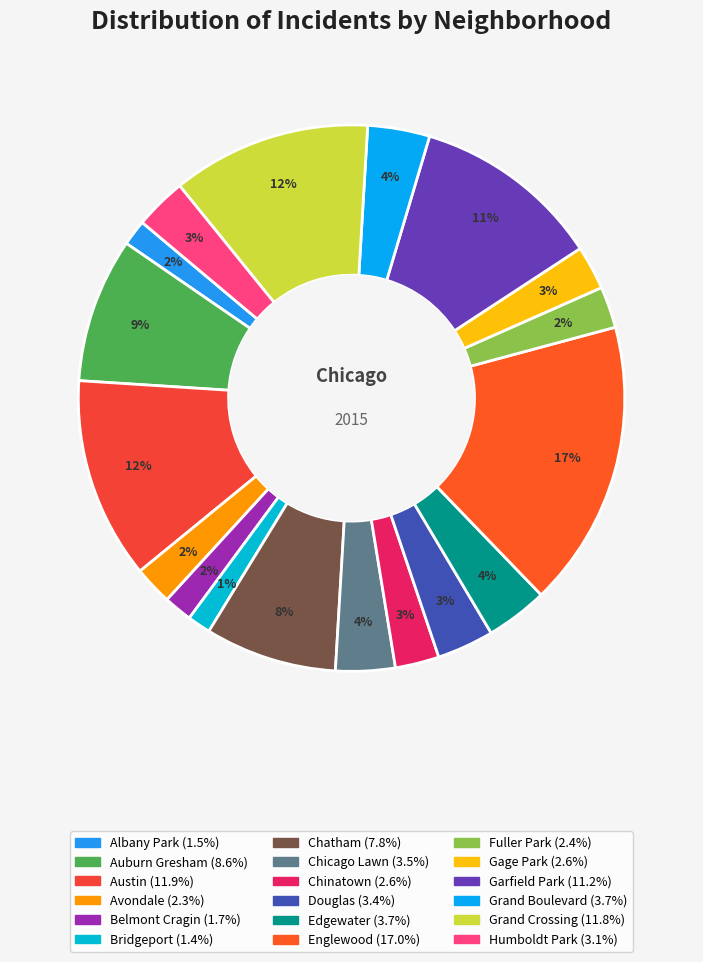

Does Chatham account for over 50% of the chart?

No